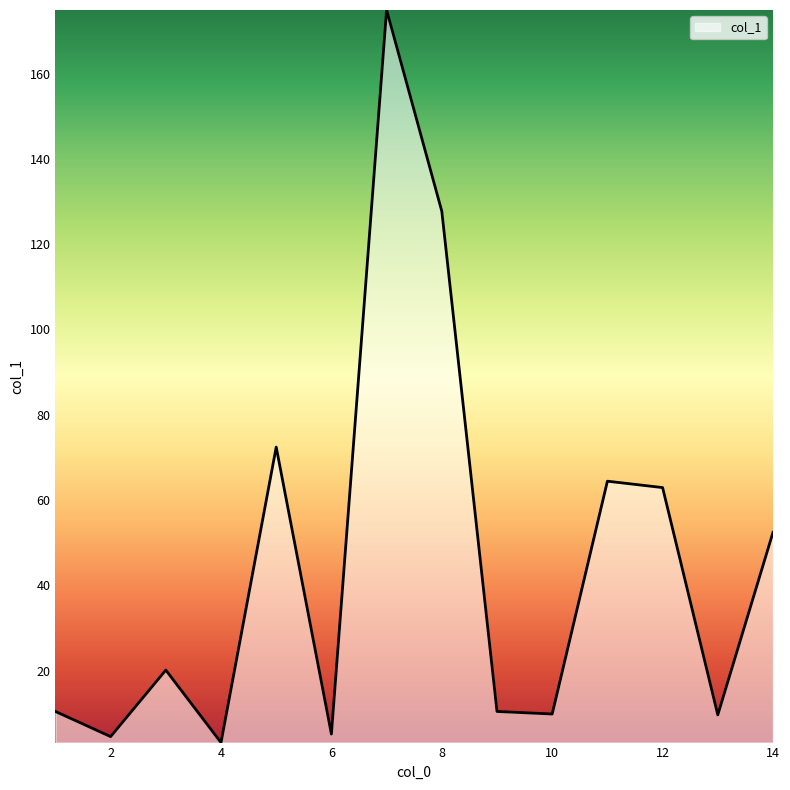

What is the maximum value shown in the chart?

174.9